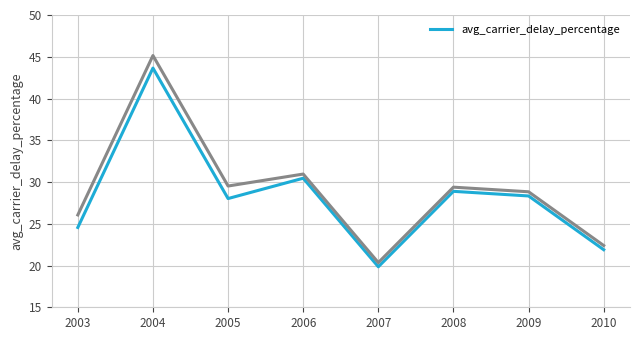

The value at 2010 is 21.9. True or false?

True